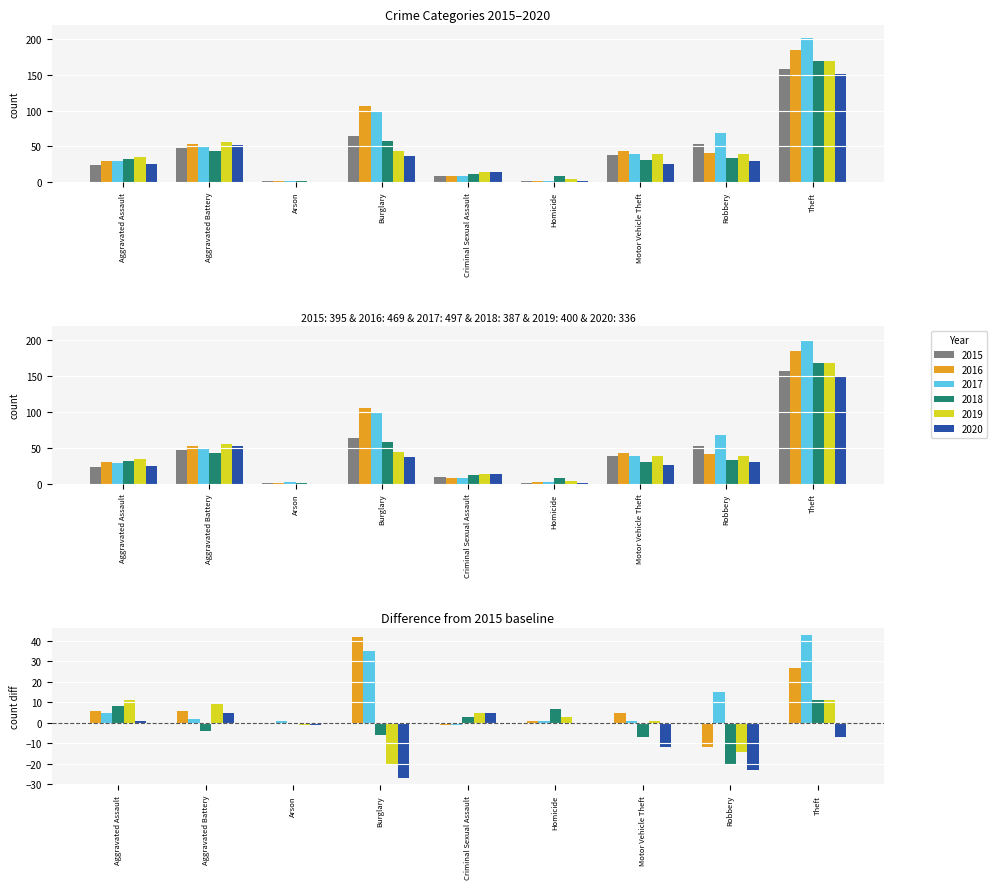

What position from the left is Aggravated Battery?

2